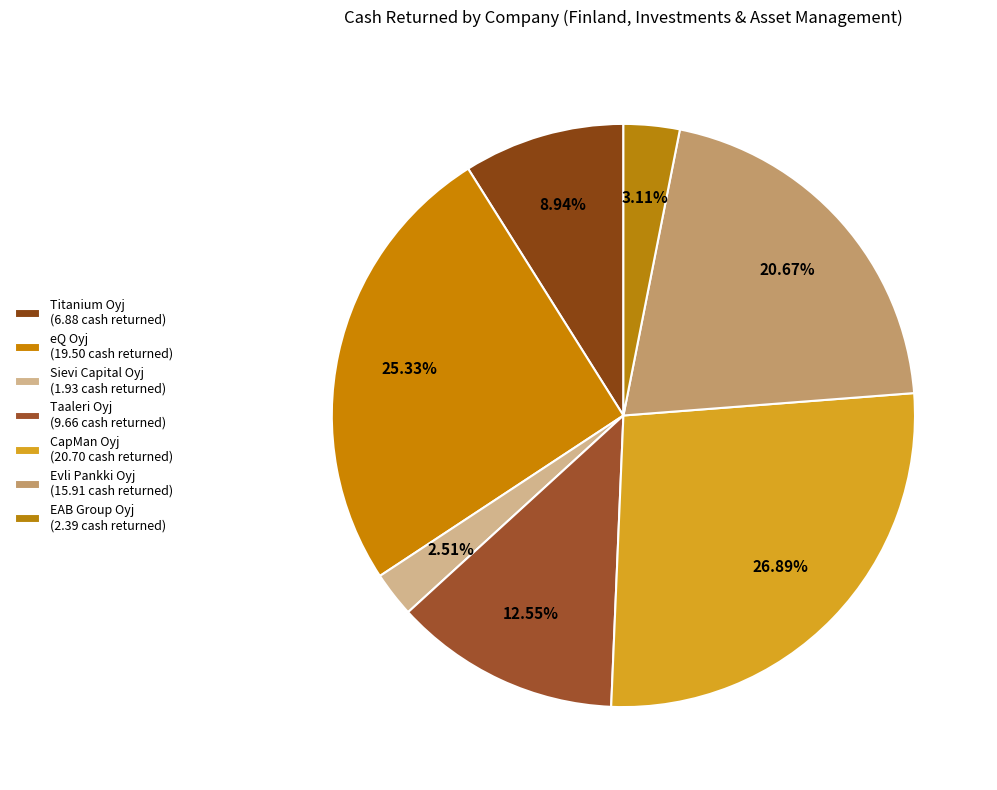

Does any single category account for the majority?

No